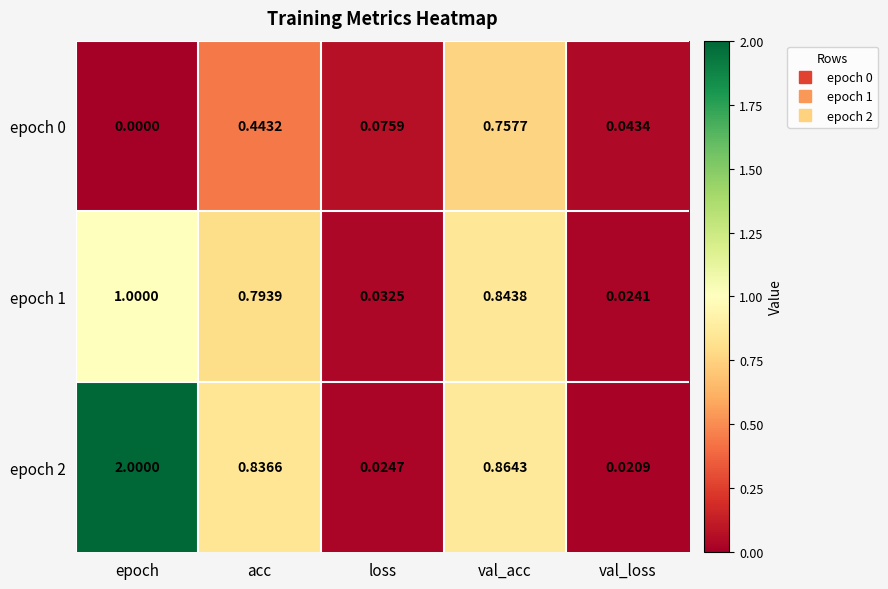

Rank the categories by epoch 1 value from highest to lowest.

epoch, val_acc, acc, loss, val_loss